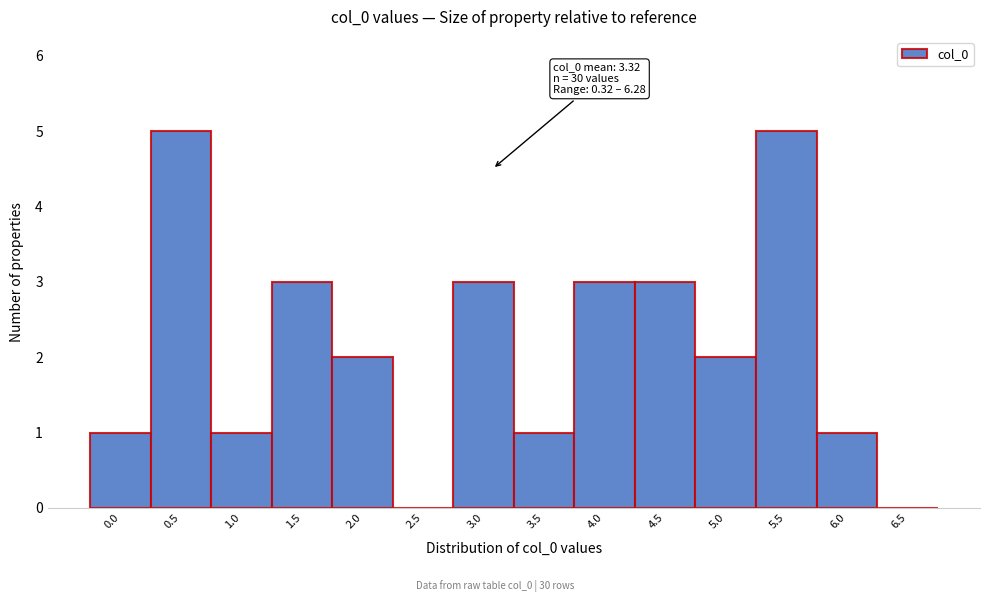

Reading left to right, extract all data points from this chart.

0.0=1	0.5=5	1.0=1	1.5=3	2.0=2	2.5=0	3.0=3	3.5=1	4.0=3	4.5=3	5.0=2	5.5=5	6.0=1	6.5=0